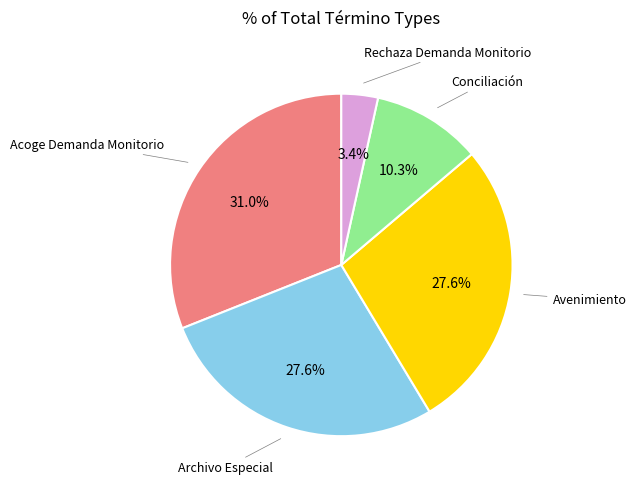

Does any single category account for the majority?

No